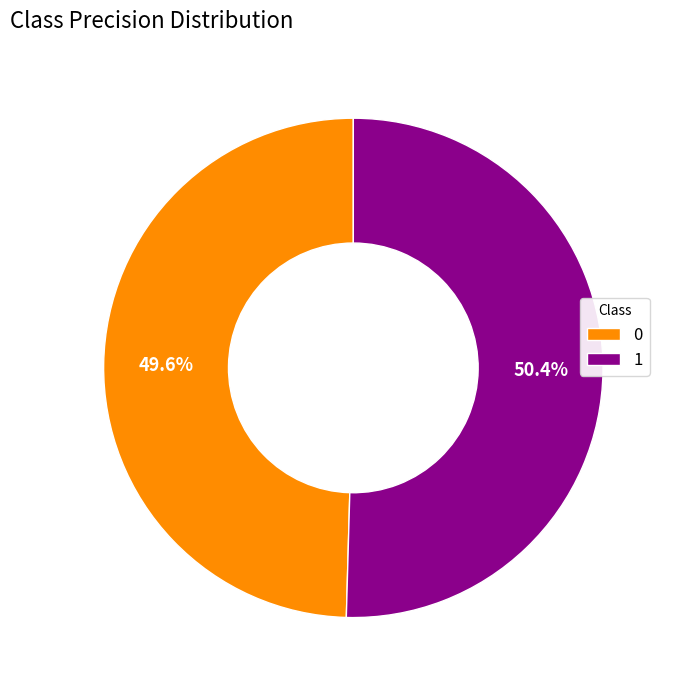

Combined, do 1 and 0 account for over 50%?

Yes